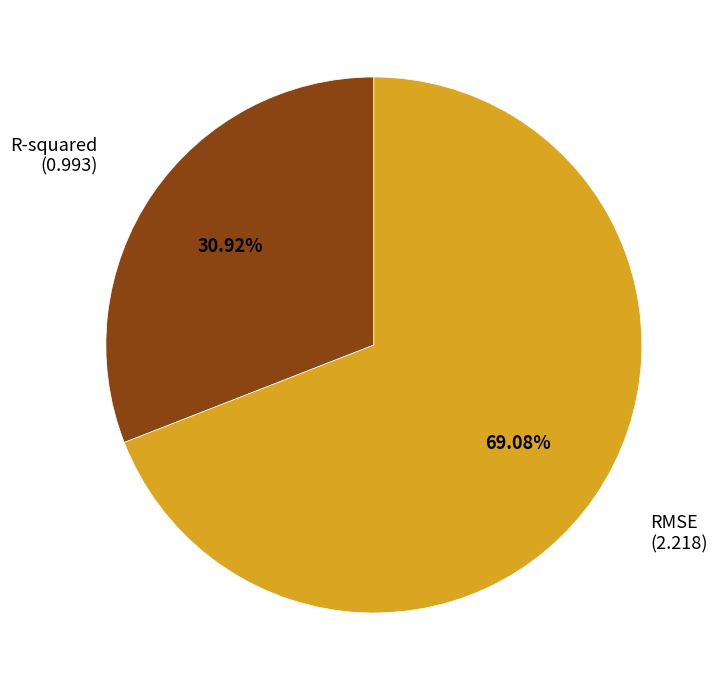

Count the number of slices in the pie.

2